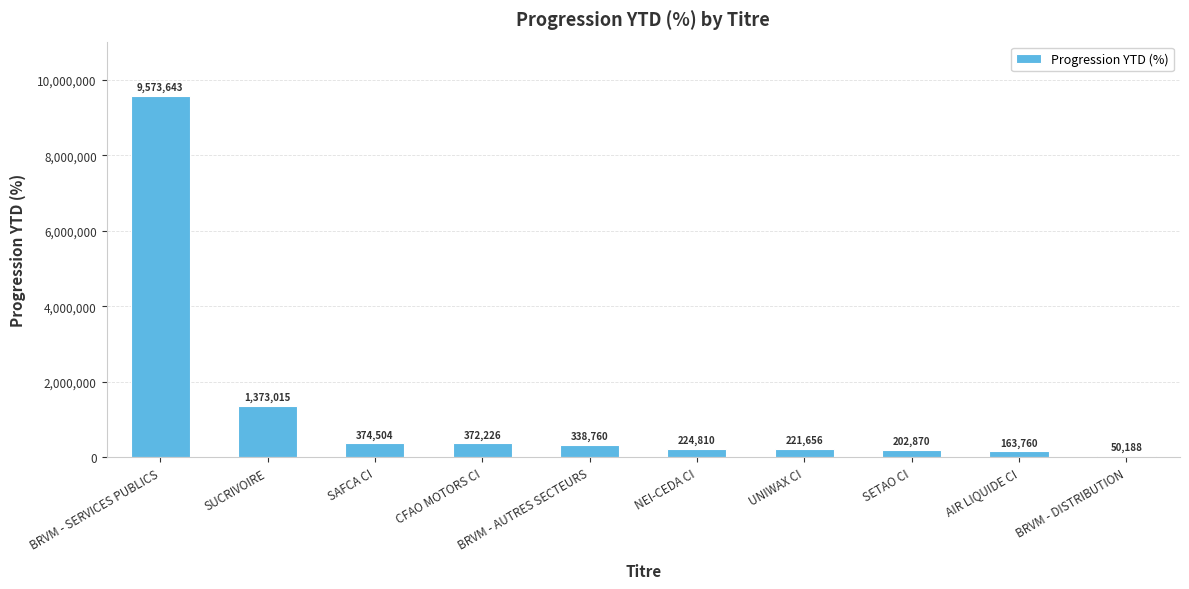

What is the average value?

1289543.1